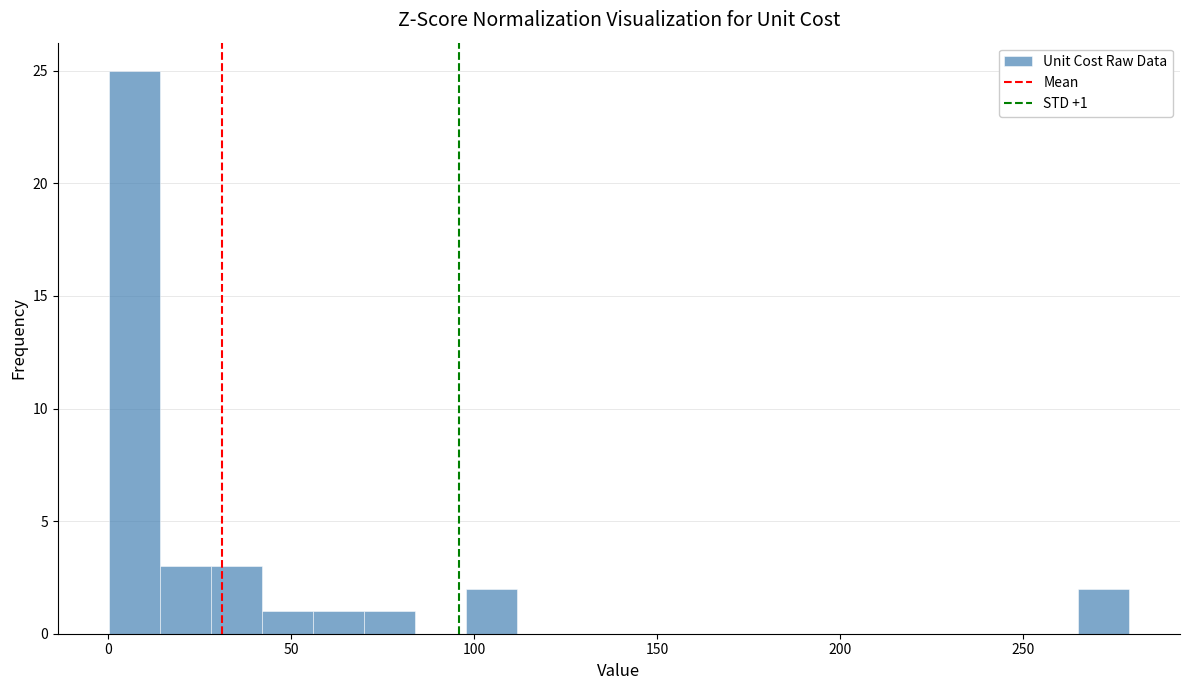

Read against the x-axis, roughly where is the centre of the tallest bar?

5